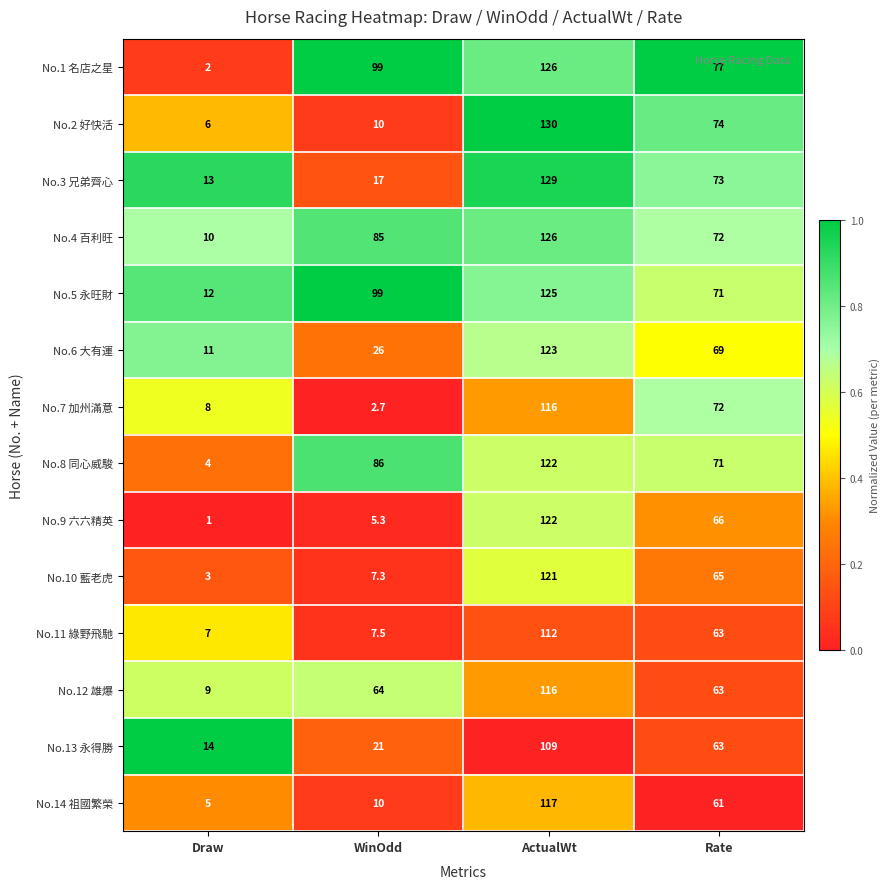

The No.3 兄弟齊心 series shows 17.7 at Draw. True or false?

False